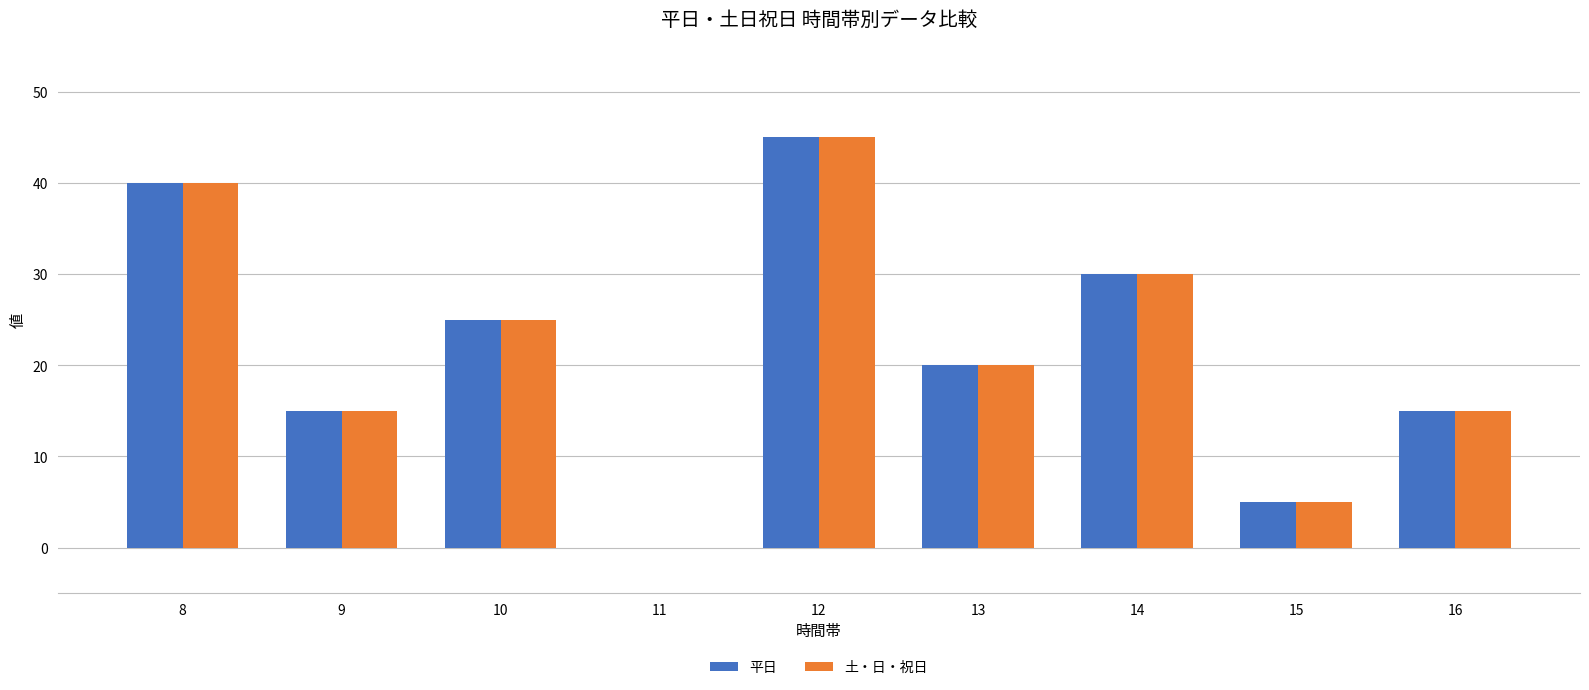

What is the highest value of the 平日 series?

45